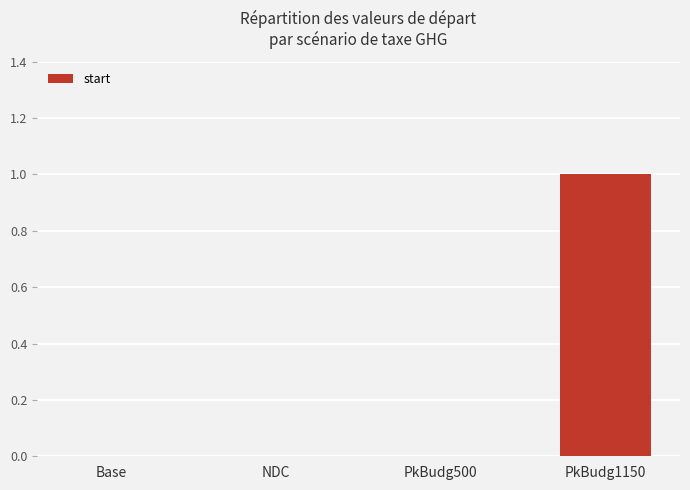

Reading left to right, list all the values displayed in this chart.

Base=0	NDC=0	PkBudg500=0	PkBudg1150=1